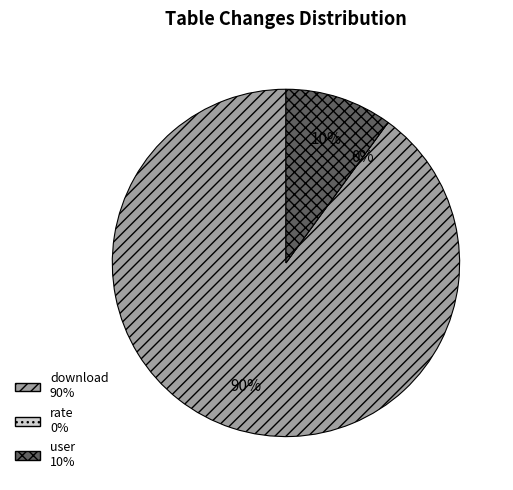

Which category has the biggest portion of the pie?

download